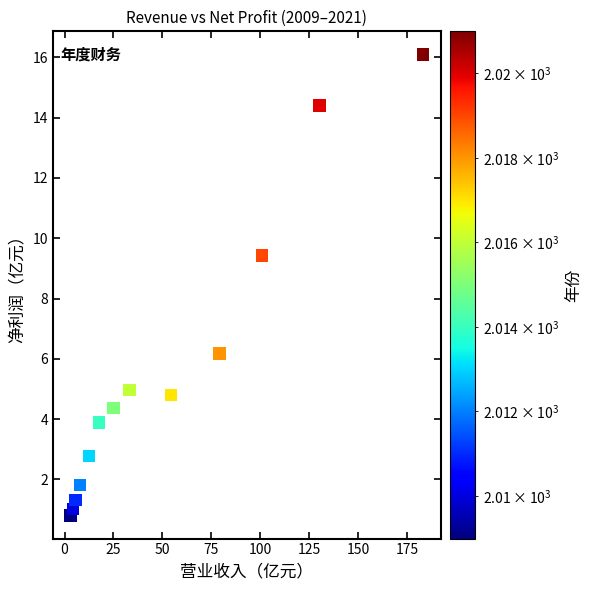

What Y value in the scatter plot is closest to 8?

9.4